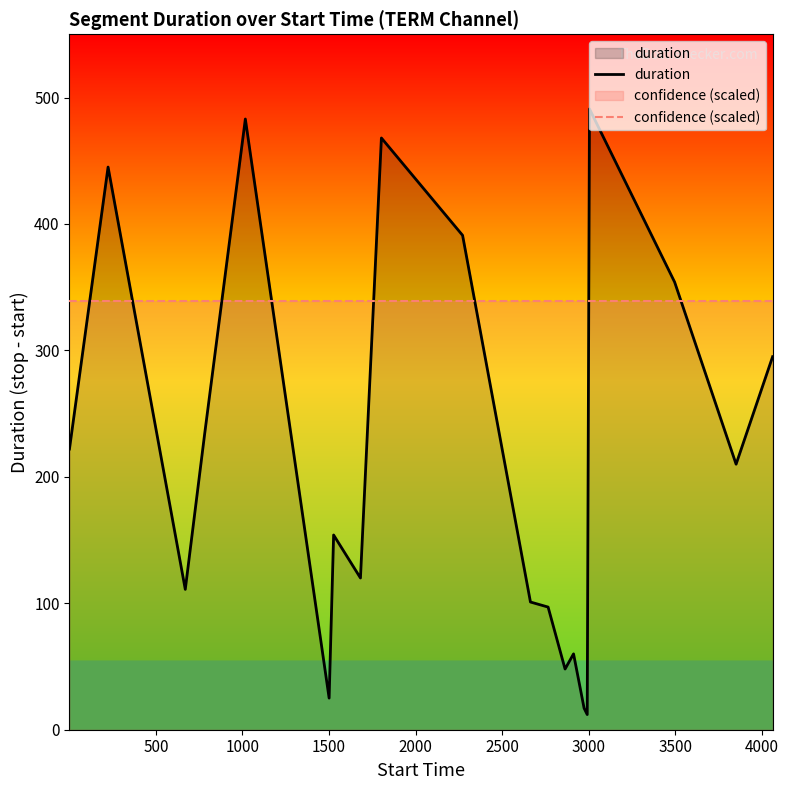

What is the maximum value for confidence (scaled)?

339.2